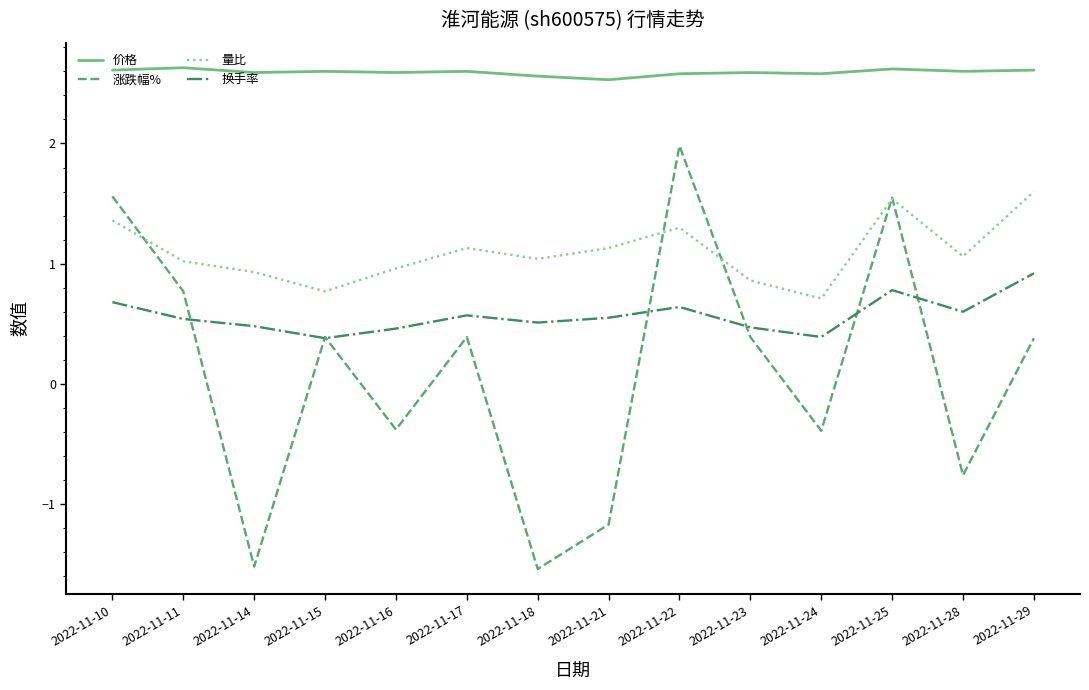

At which label does 涨跌幅% first exceed 0?

2022-11-10